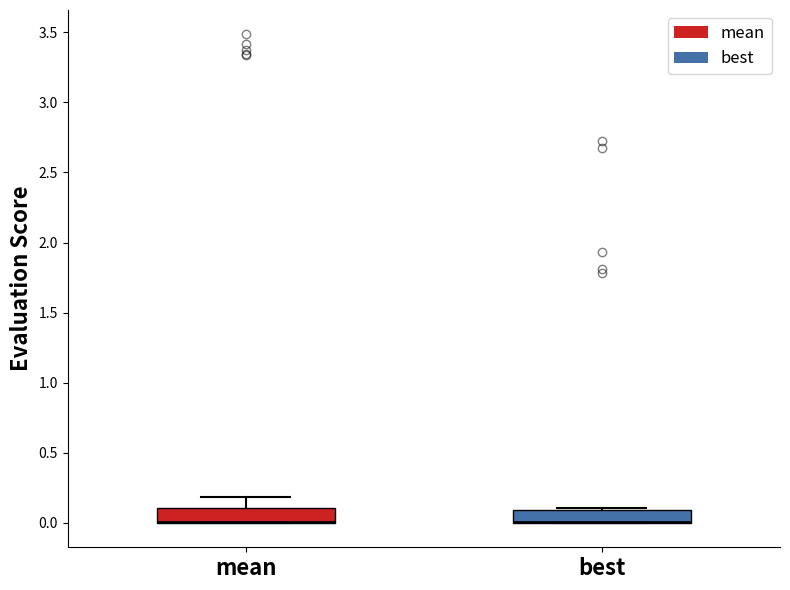

Where is the upper edge of the box for best on the y-axis? The values are not printed on the chart, so give them approximately, as read against the axis.

0.1